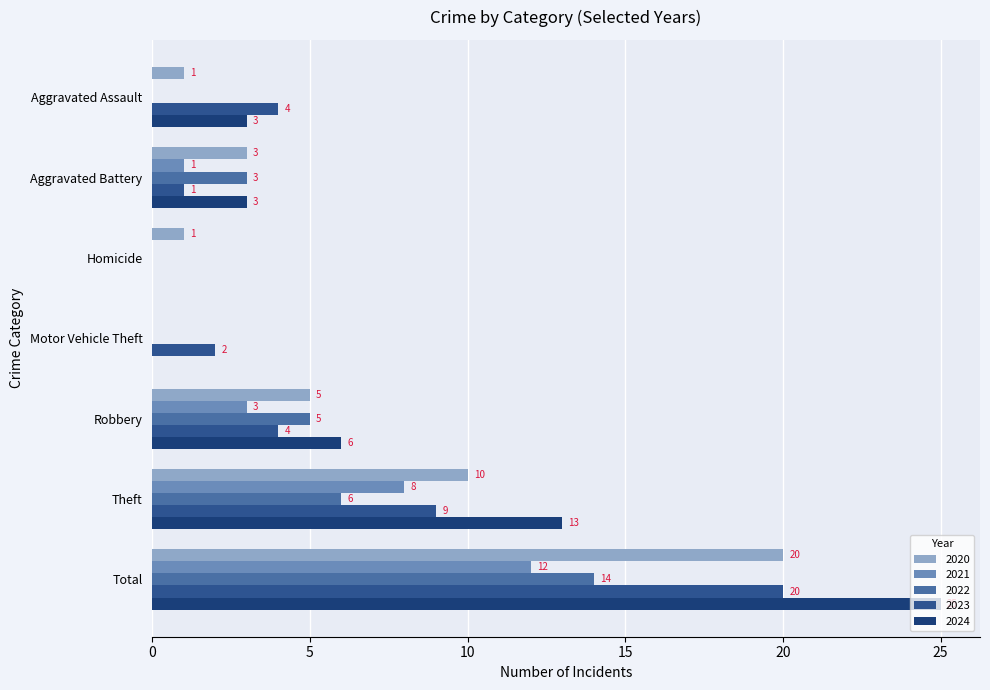

How many data points does each series have?

7